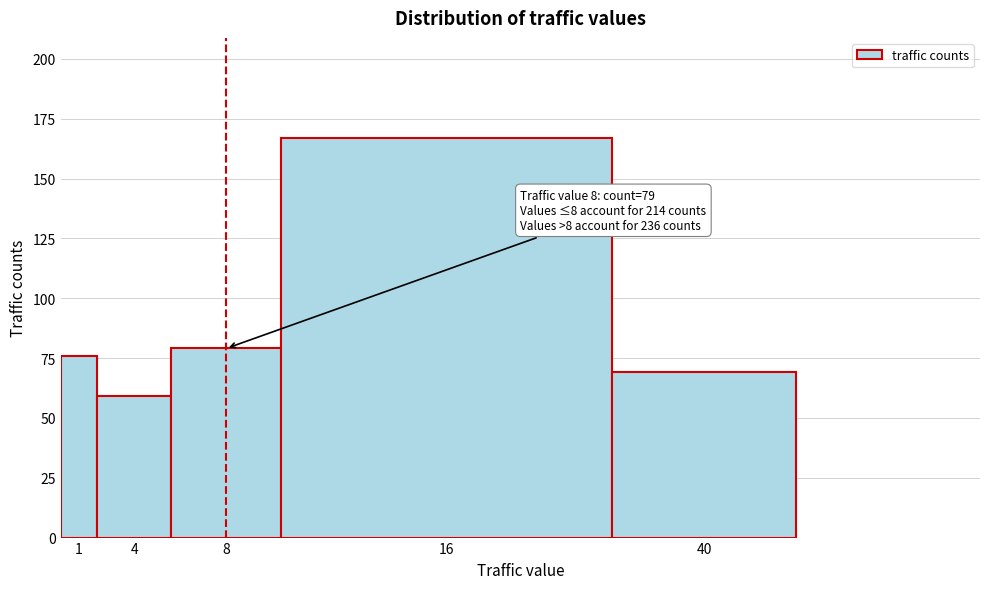

Reading left to right, what are all the values shown in this chart?

76	59	79	167	69